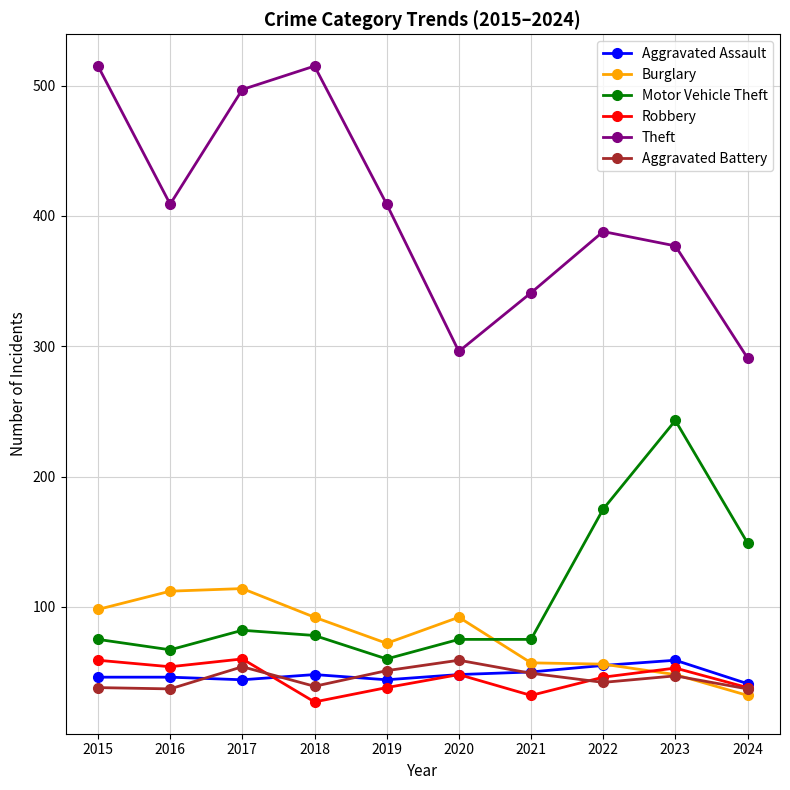

Is it true that Burglary equals 23 at 2021?

False